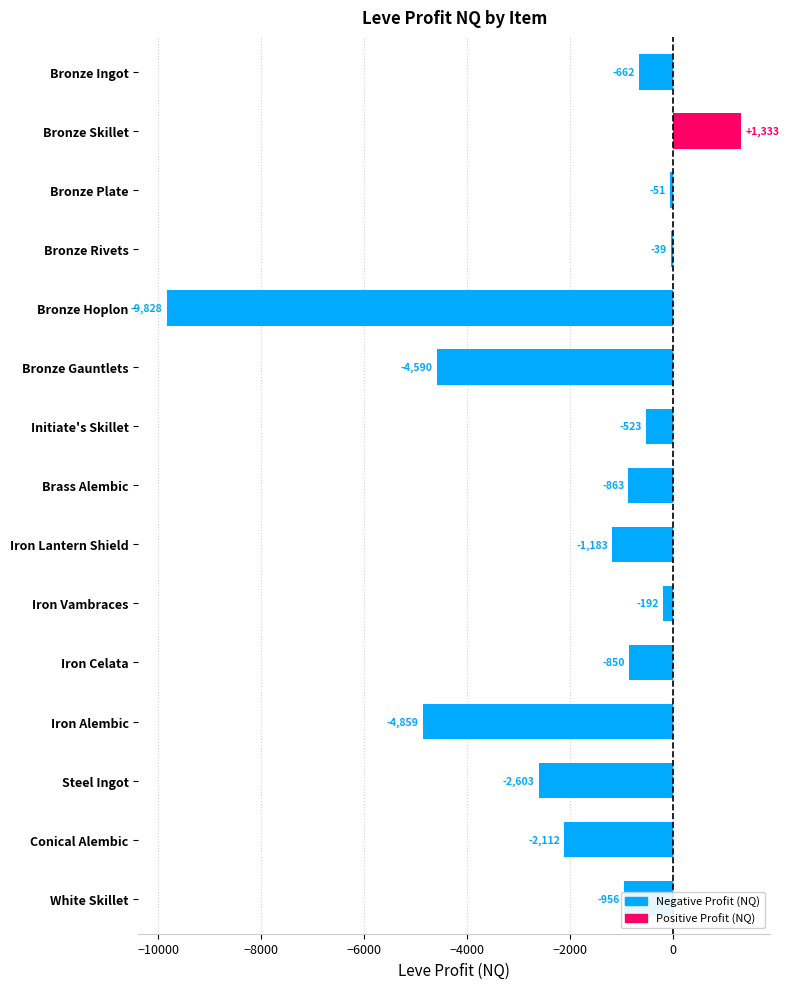

At which label is the value closest to -4247?

Bronze Gauntlets